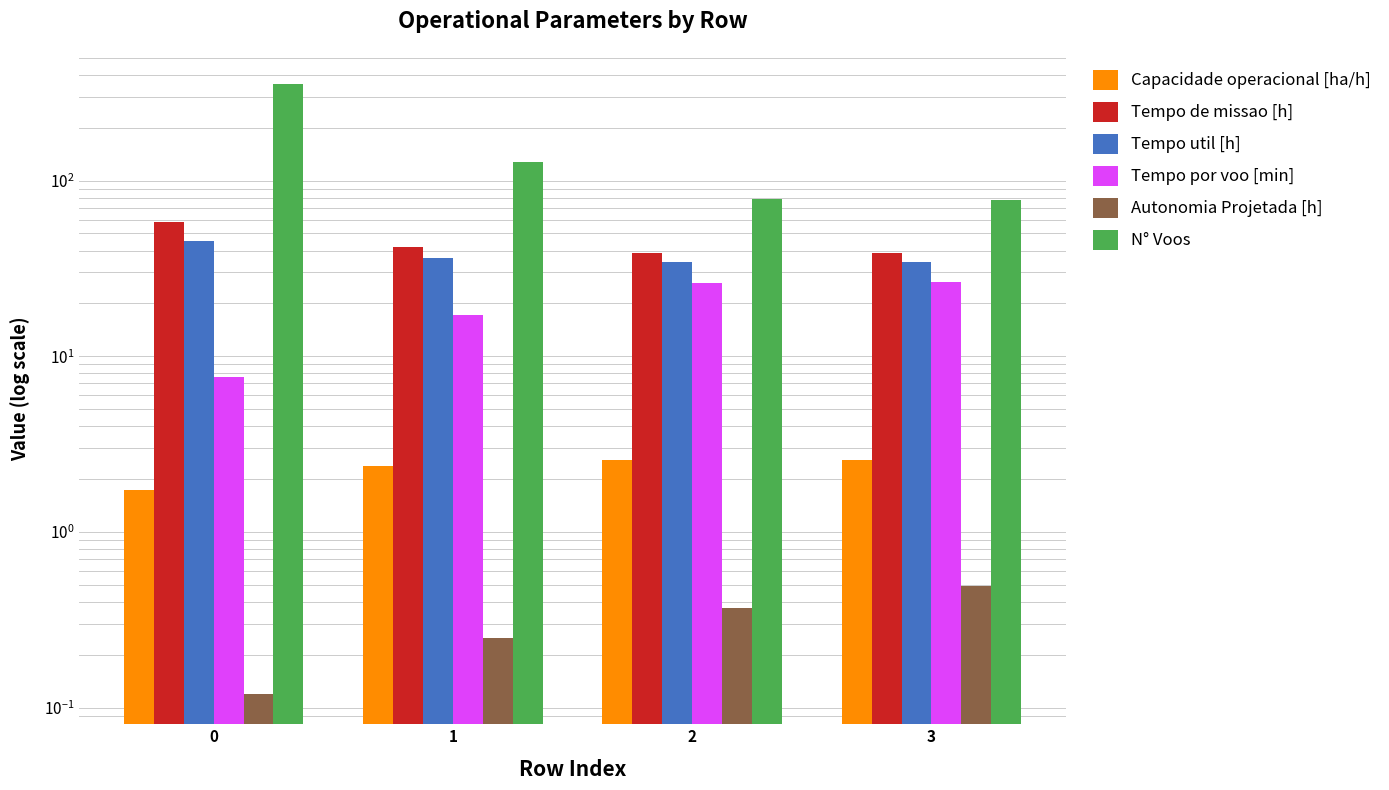

Rank the series at 1 from lowest to highest value.

Autonomia Projetada [h], Capacidade operacional [ha/h], Tempo por voo [min], Tempo util [h], Tempo de missao [h], N° Voos